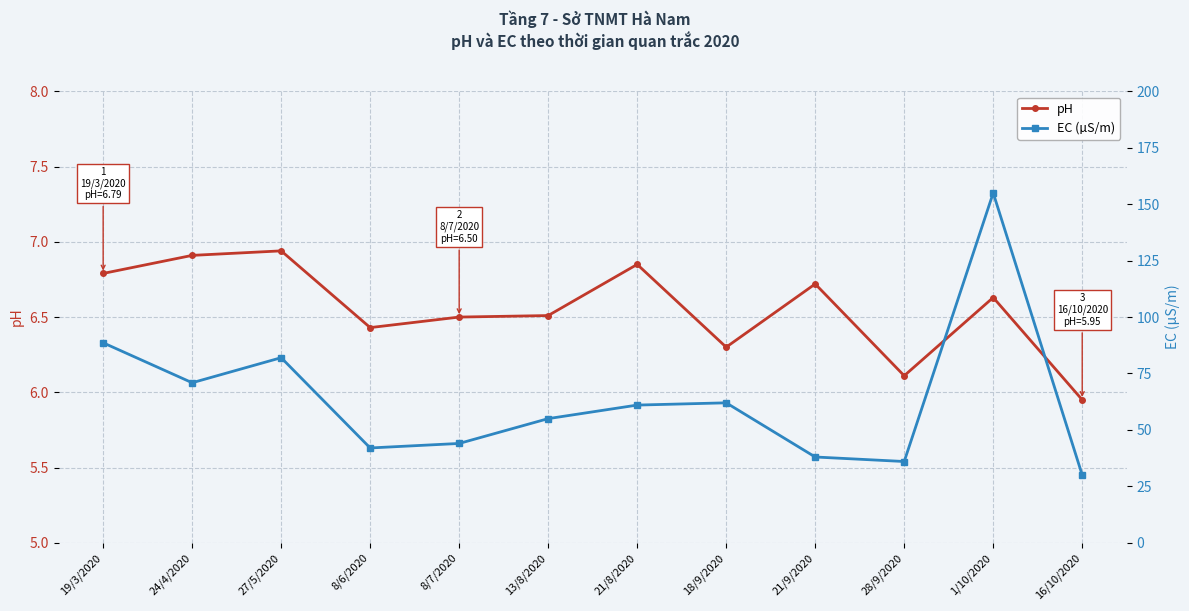

What are all the series names shown in the legend?

pH, EC (µS/m)